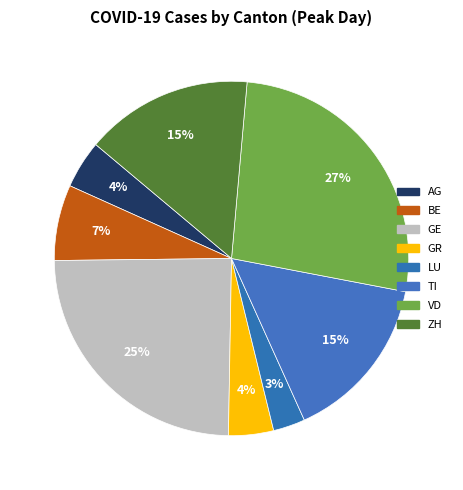

Combined, do ZH and AG account for over 50%?

No